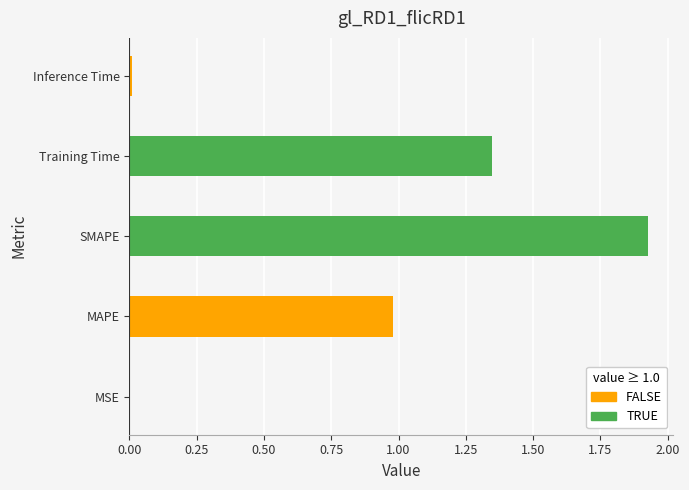

Approximately how many times larger is the value at MAPE compared to SMAPE?

0.5